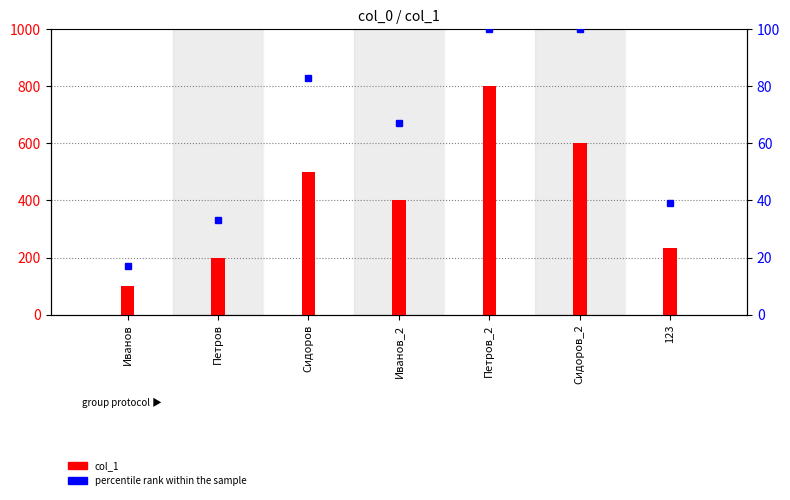

Is the value of percentile rank at Петров_2 greater than the value of col_1 at 123?

No